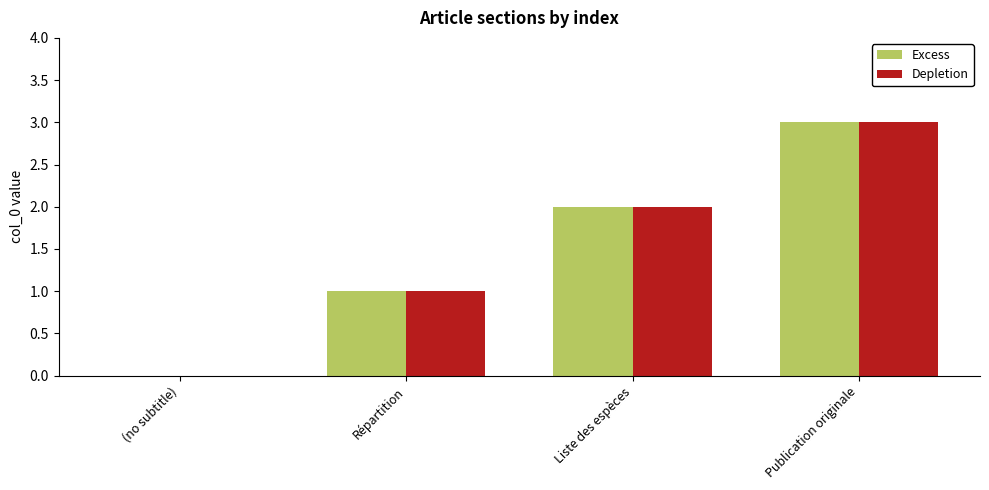

At which label does Excess reach its peak?

Publication originale